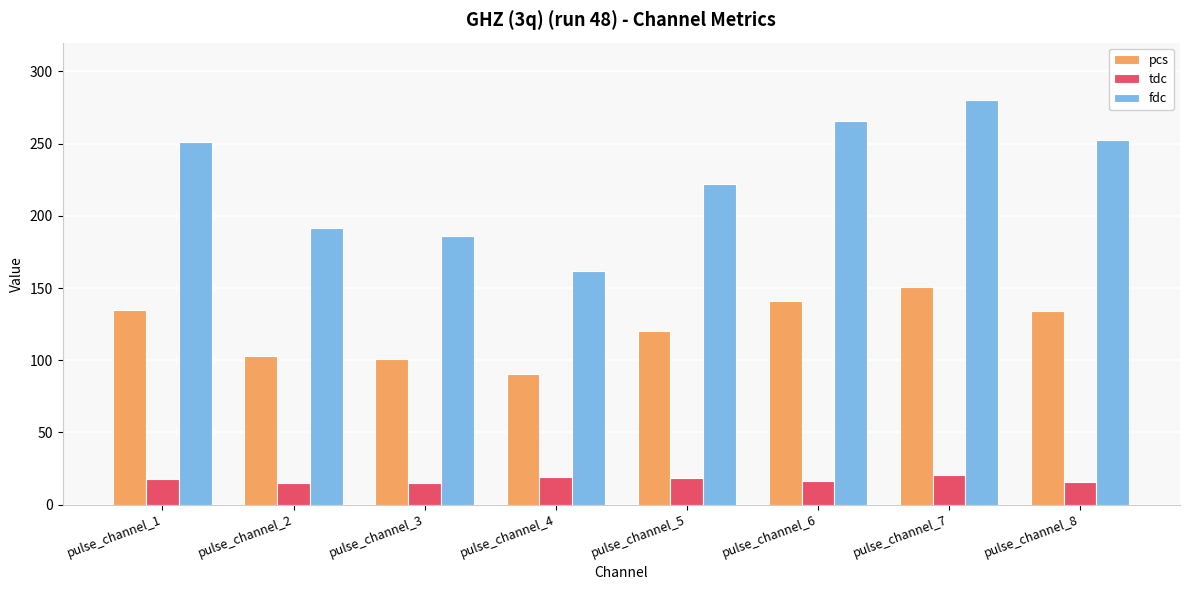

Rank the series by their maximum value, from lowest to highest.

tdc, pcs, fdc